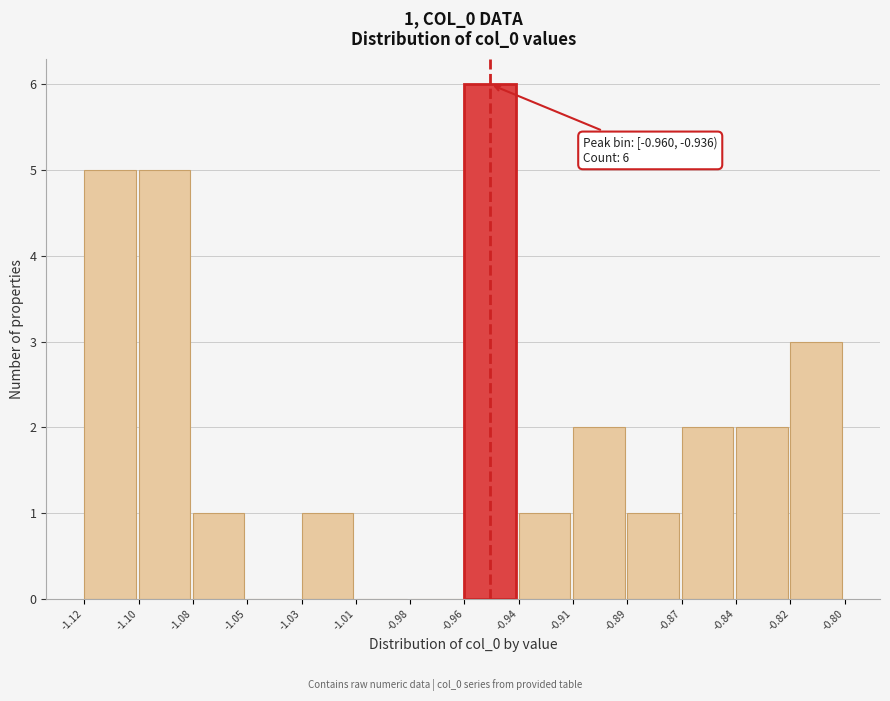

Reading left to right, what are all the values shown in this chart?

-1.12=5	-1.10=5	-1.08=1	-1.05=0	-1.03=1	-1.01=0	-0.98=0	-0.96=6	-0.94=1	-0.91=2	-0.89=1	-0.87=2	-0.84=2	-0.82=3